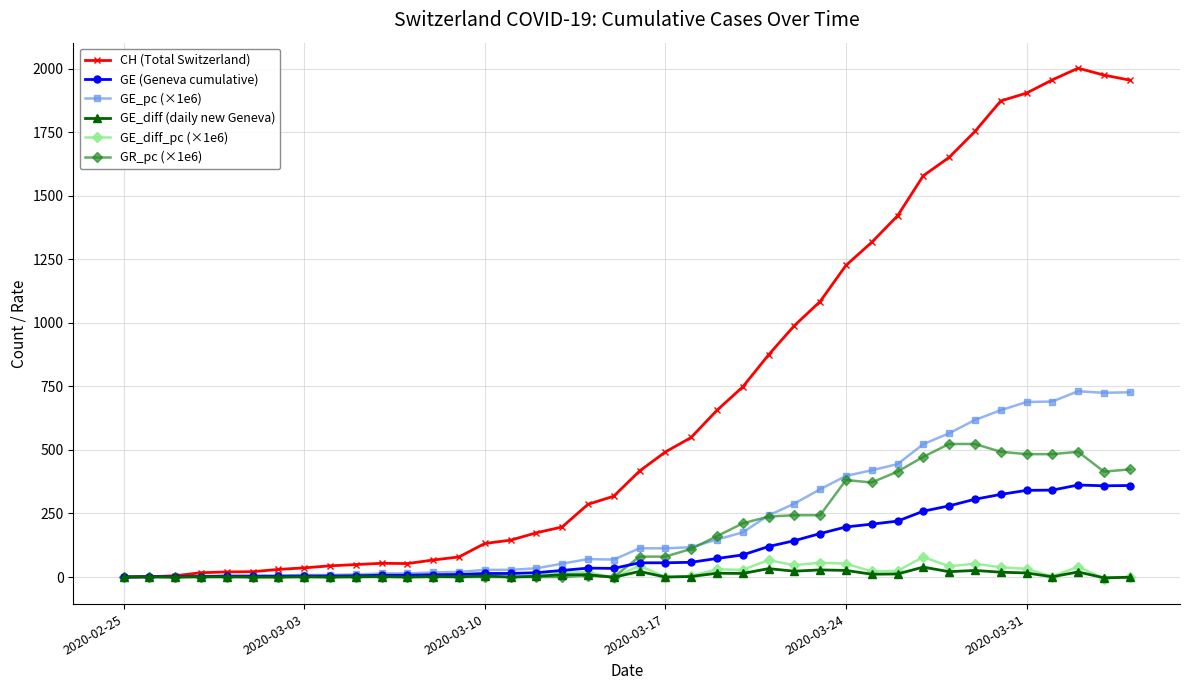

Which series has the largest total across all categories?

CH (Total Switzerland)